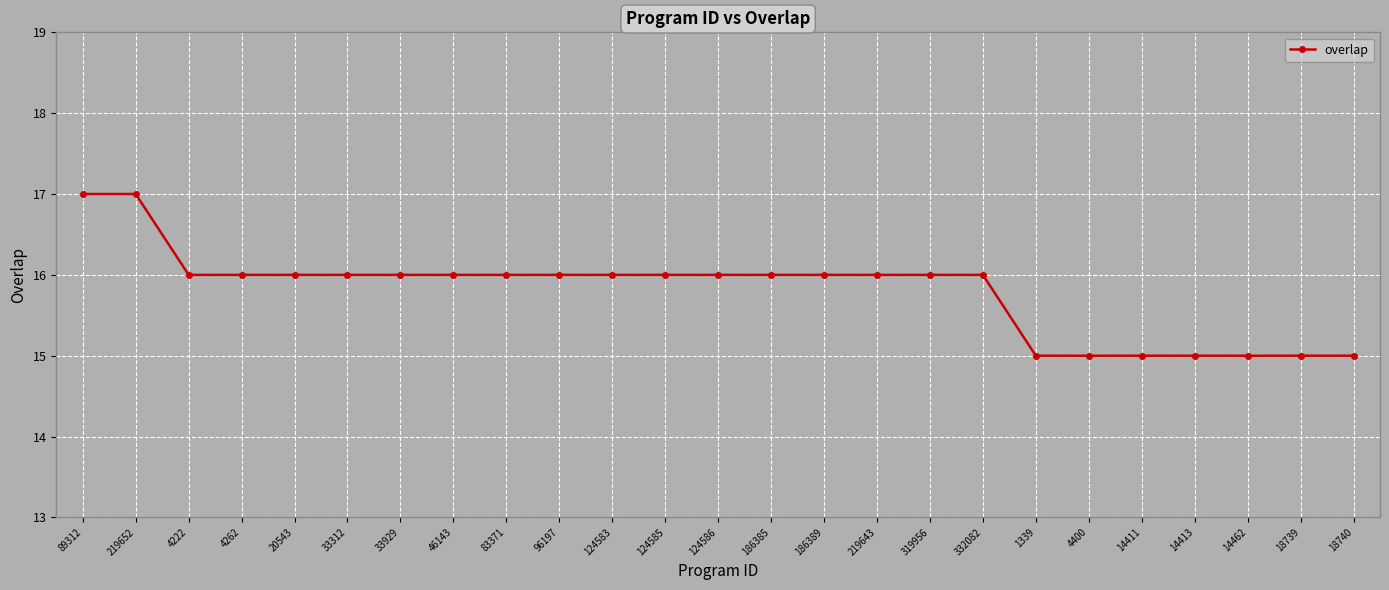

The chart shows a value of 16 at 4262. True or false?

True